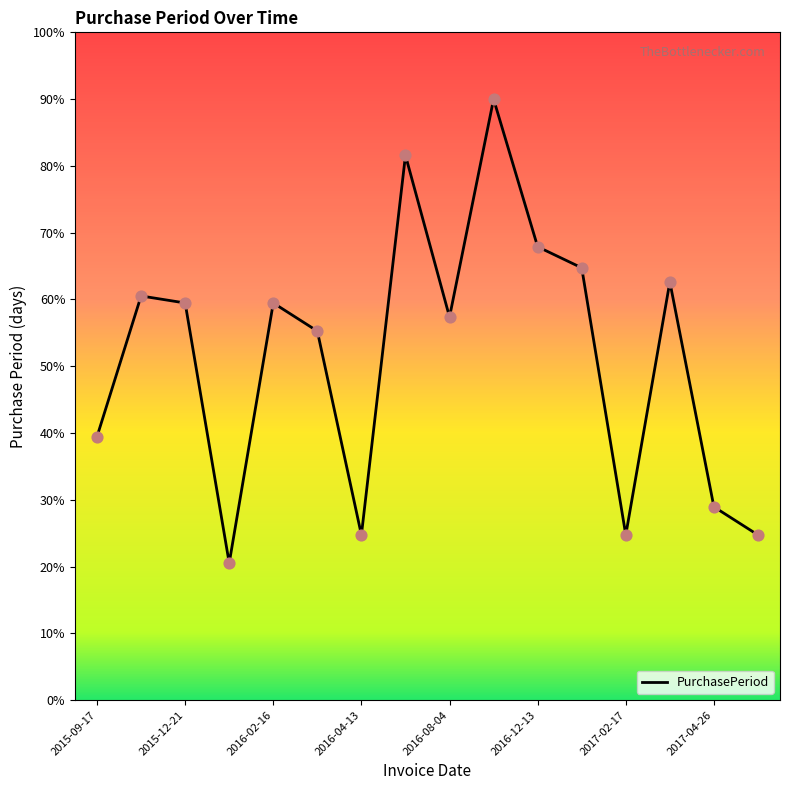

What is the maximum value shown in the chart?

90.0